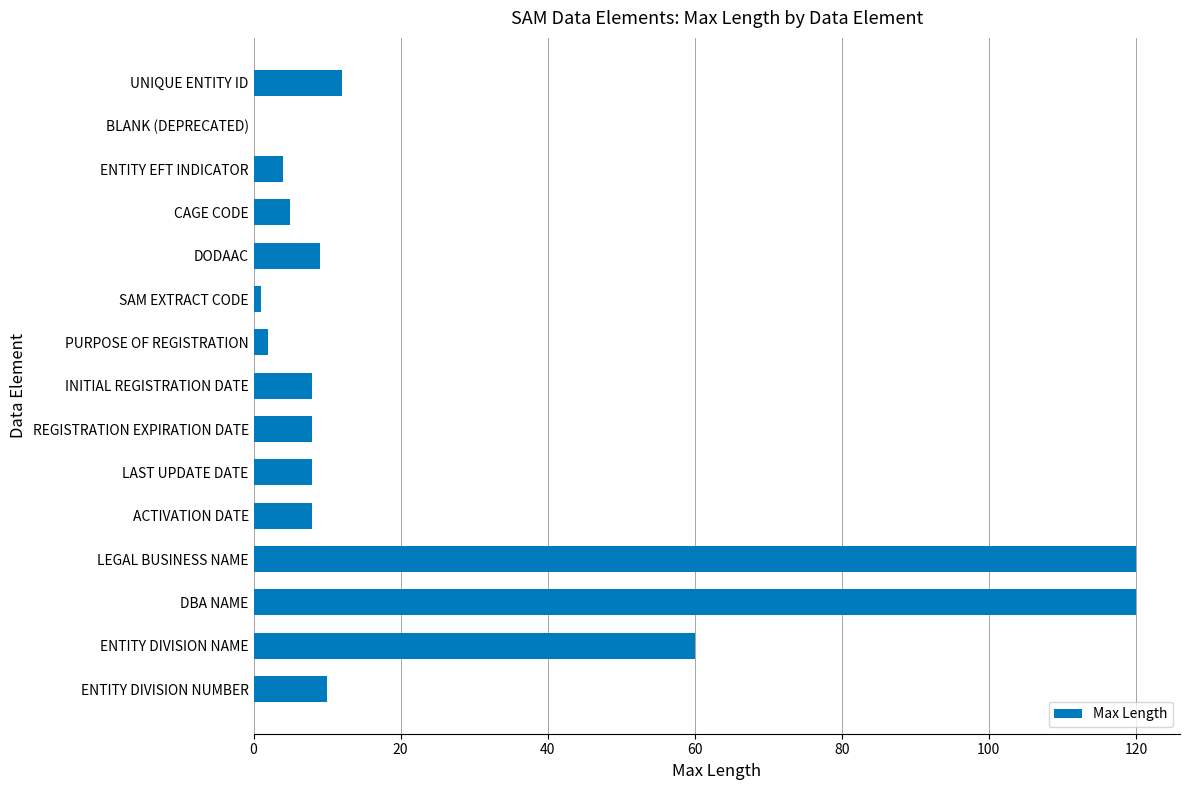

What is the maximum value shown in the chart?

120